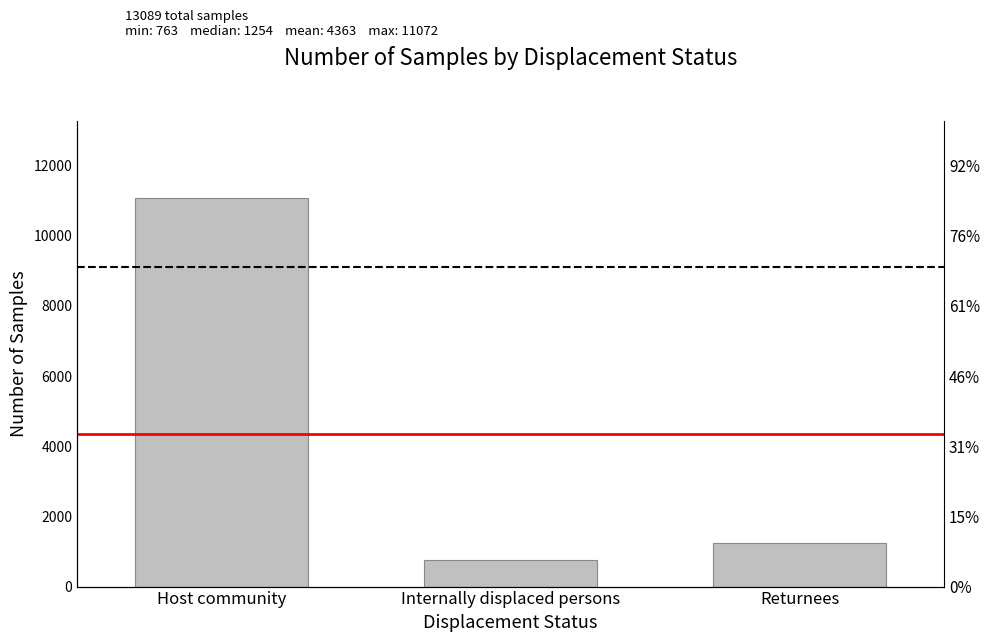

What is the sum of the values at Host community and Returnees?

12326